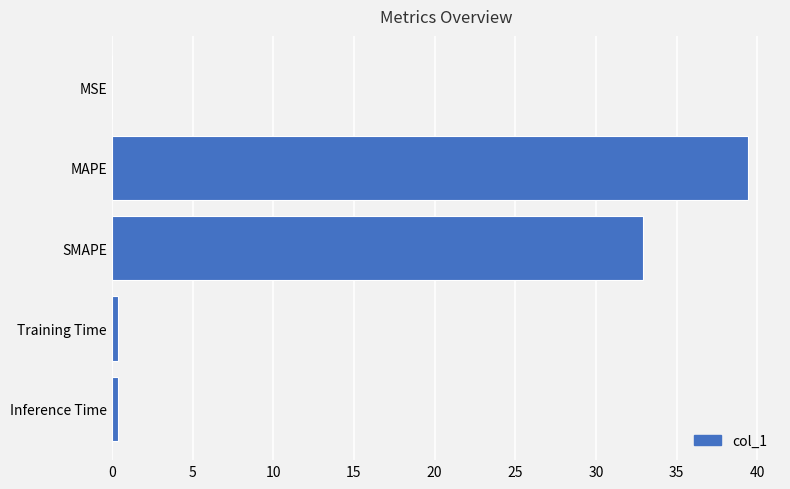

The value at SMAPE is 32.9. True or false?

True